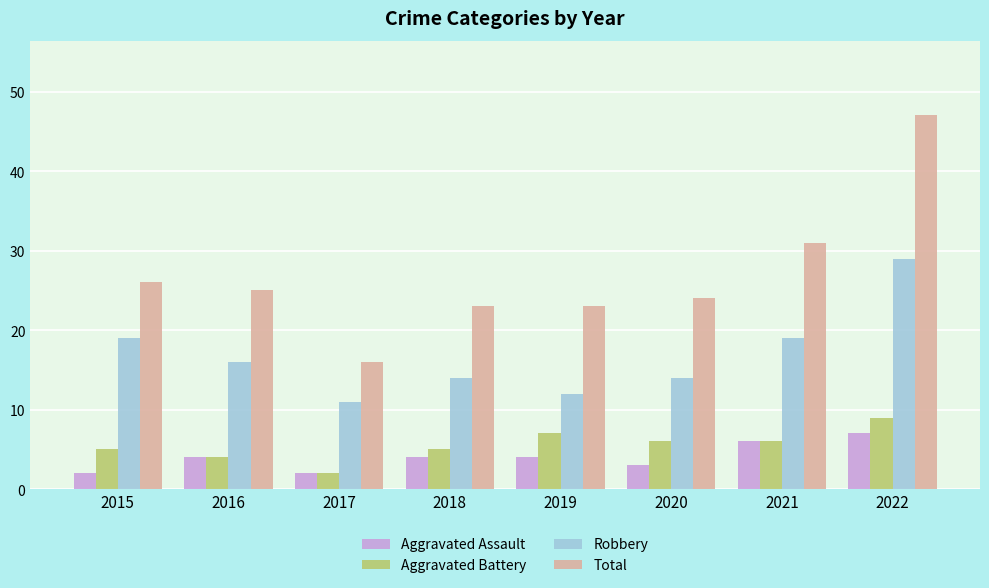

Reading left to right, list all the values displayed in this chart.

Aggravated Assault: 2	4	2	4	4	3	6	7
Aggravated Battery: 5	4	2	5	7	6	6	9
Robbery: 19	16	11	14	12	14	19	29
Total: 26	25	16	23	23	24	31	47